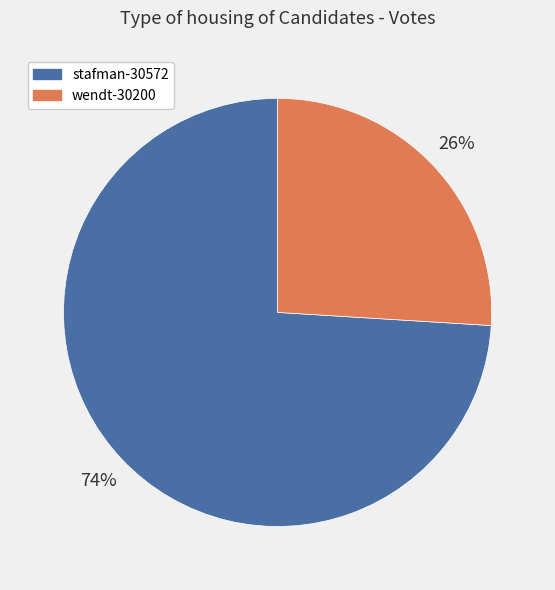

To the nearest percent, what portion does stafman-30572 represent?

74%